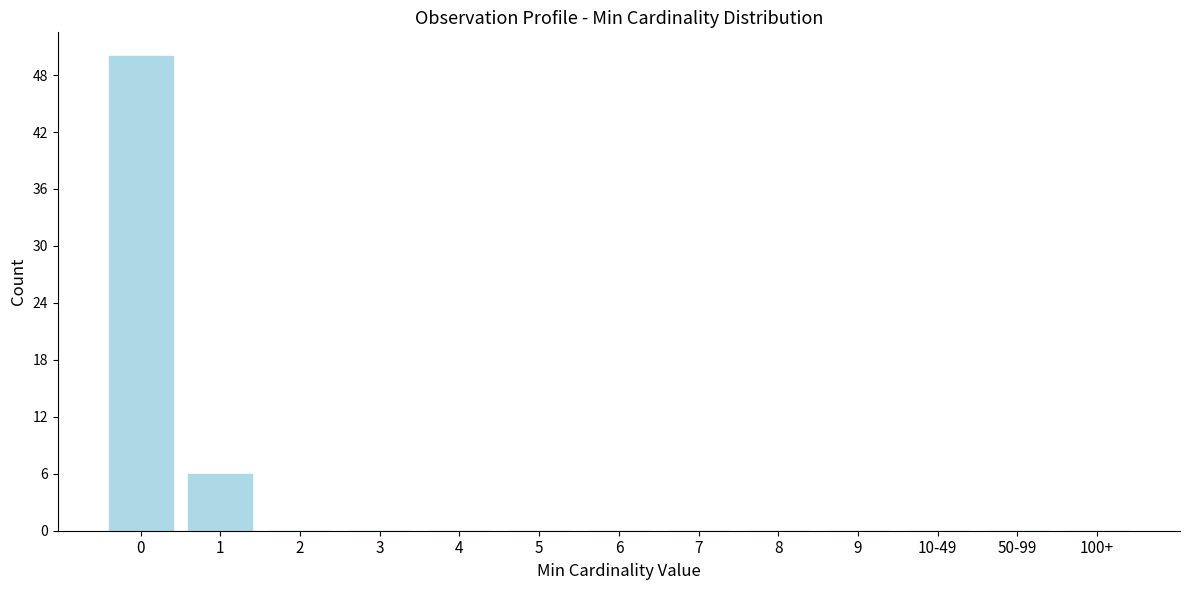

Reading left to right, what are all the values shown in this chart?

0=50	1=6	2=0	3=0	4=0	5=0	6=0	7=0	8=0	9=0	10-49=0	50-99=0	100+=0